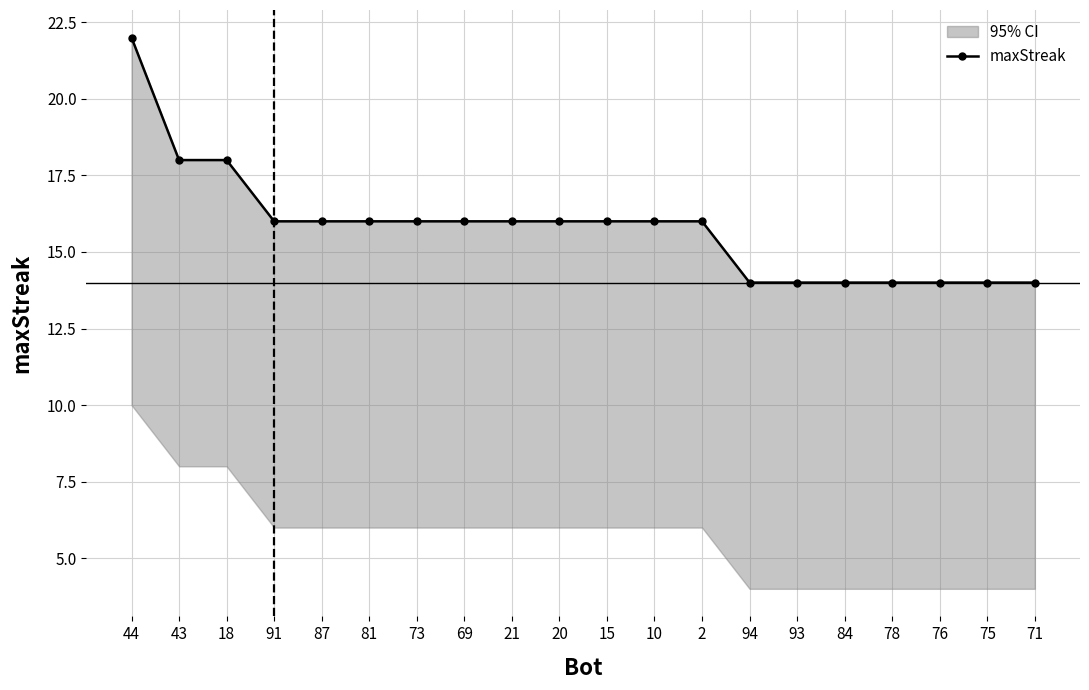

Does the chart display data point markers on the line(s)?

Yes